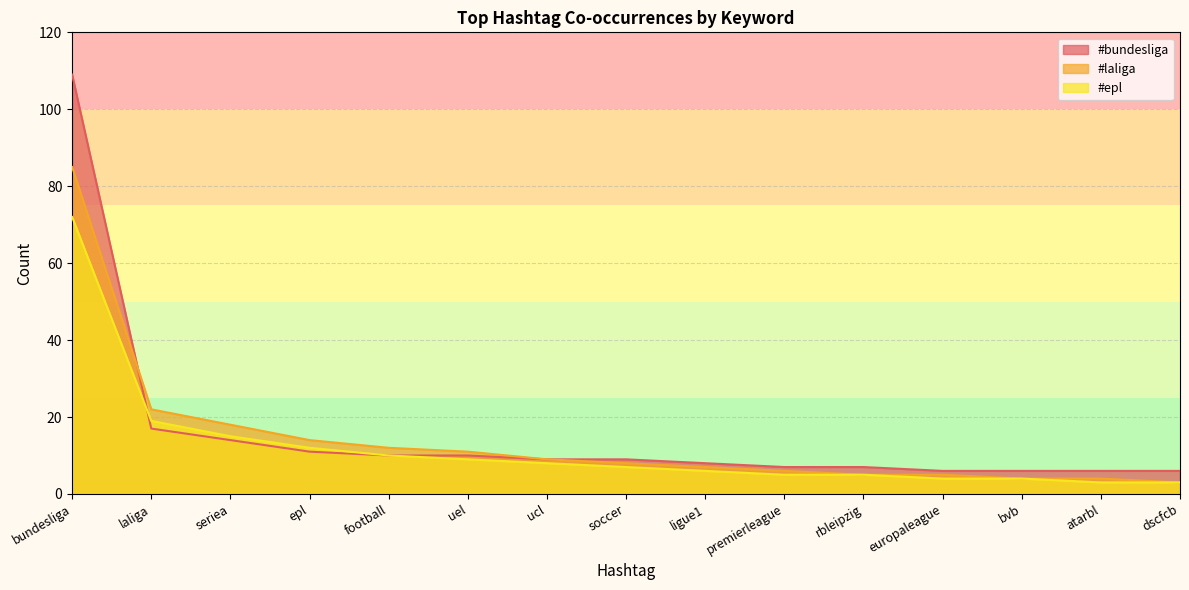

What is the average value of the #epl series?

12